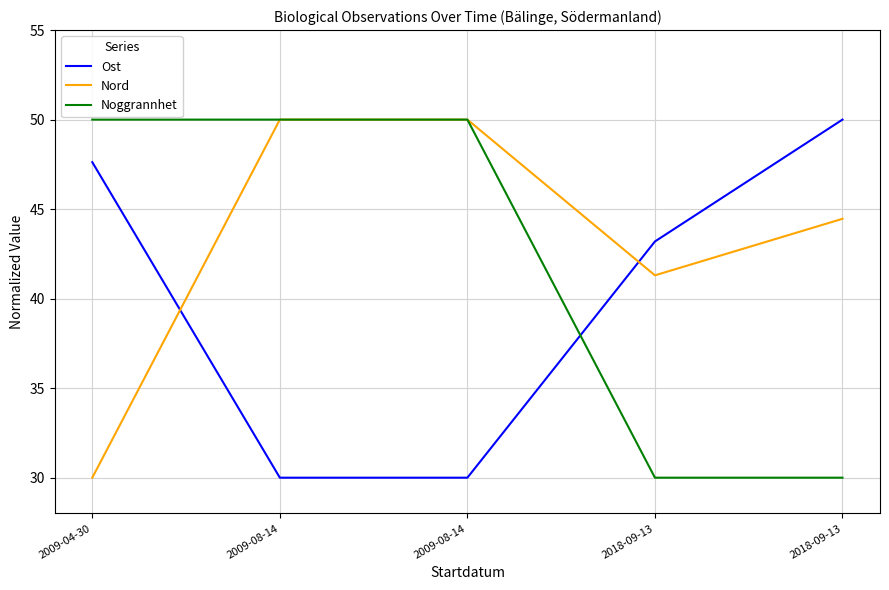

Read the Noggrannhet value at 2009-08-14.

50.0